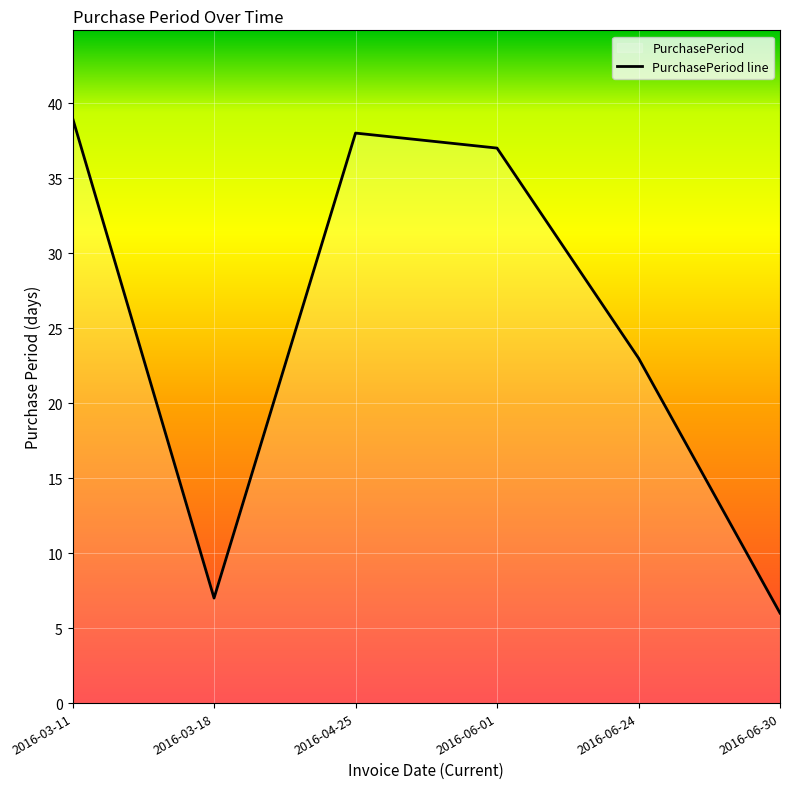

How many points are higher than both their immediate neighbors (excluding endpoints)?

1